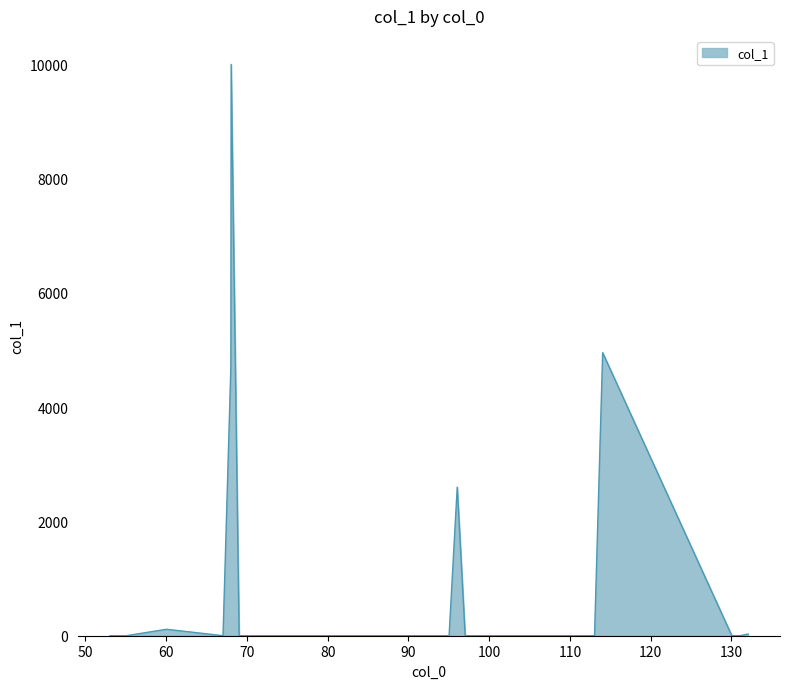

What is the greatest value displayed?

10000.0